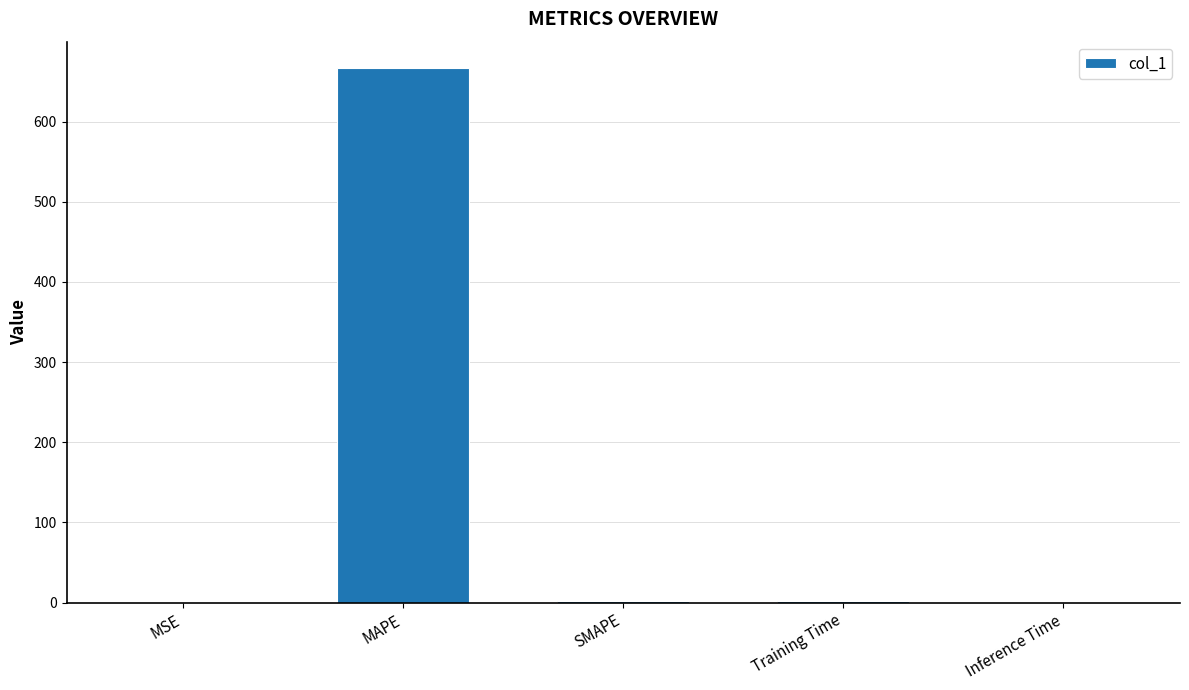

Which label corresponds to the largest value in the chart?

MAPE